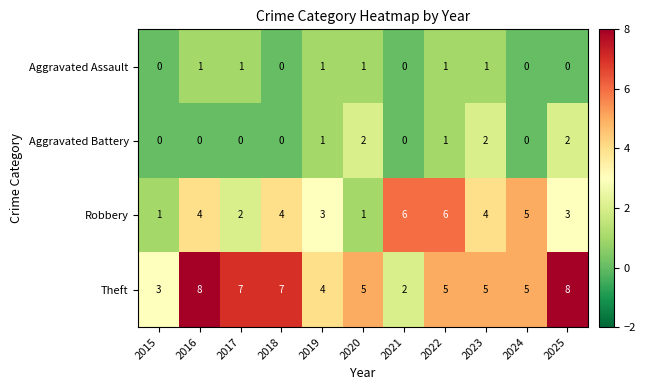

List the series in order of their peak value, highest first.

Theft, Robbery, Aggravated Battery, Aggravated Assault